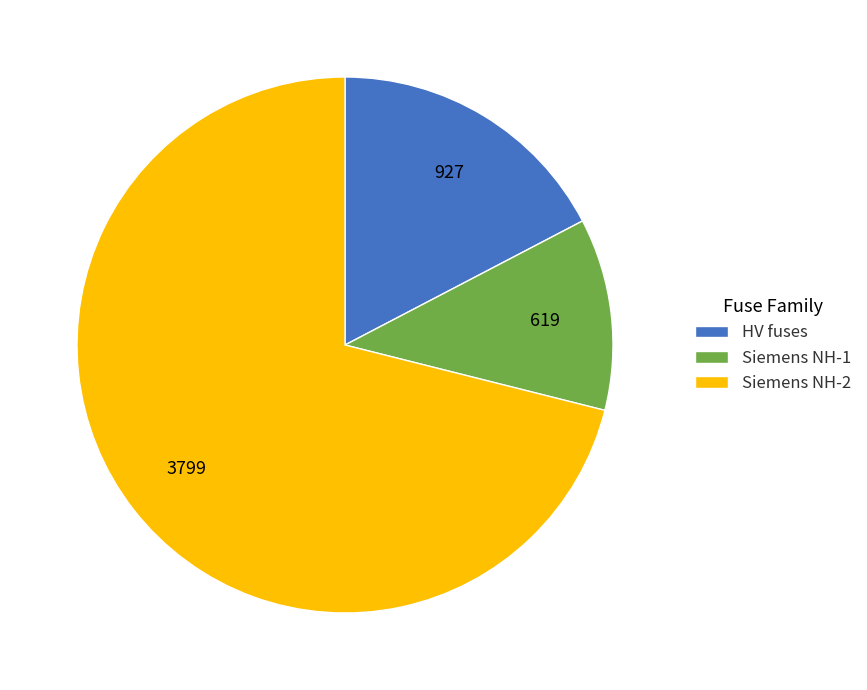

Approximately how many times larger is the value at HV fuses compared to Siemens NH-1?

1.5